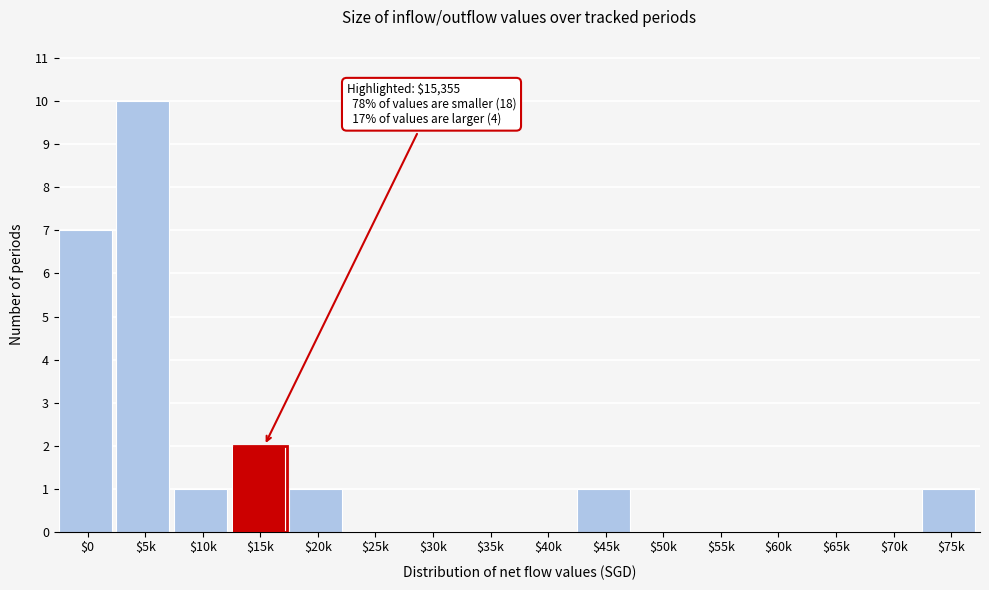

Where is the data nearest to the value 5?

$0